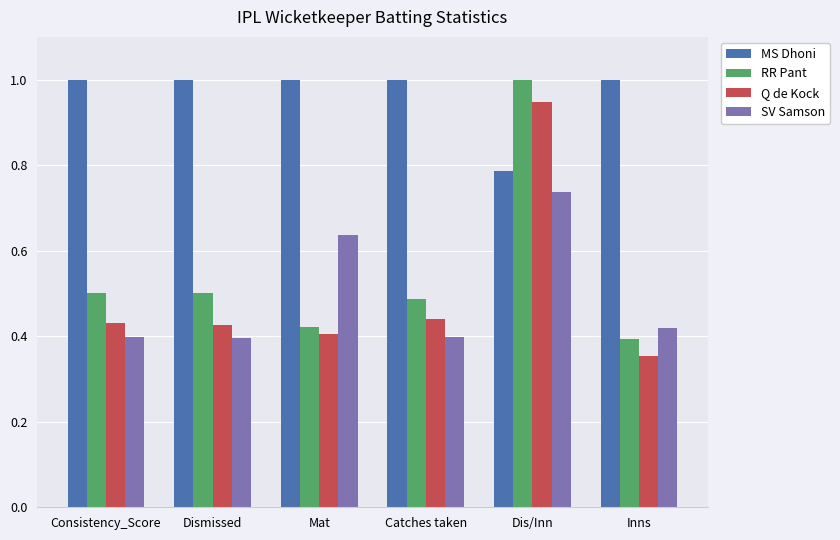

What is the difference between the RR Pant values at Mat and Catches taken?

0.1